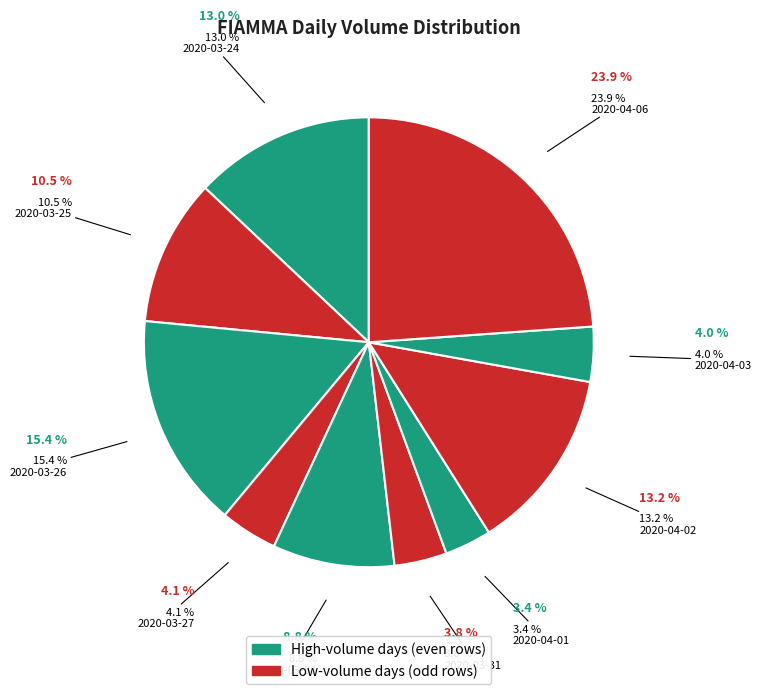

Between 2020-04-03 and 2020-03-27, which is larger?

2020-03-27